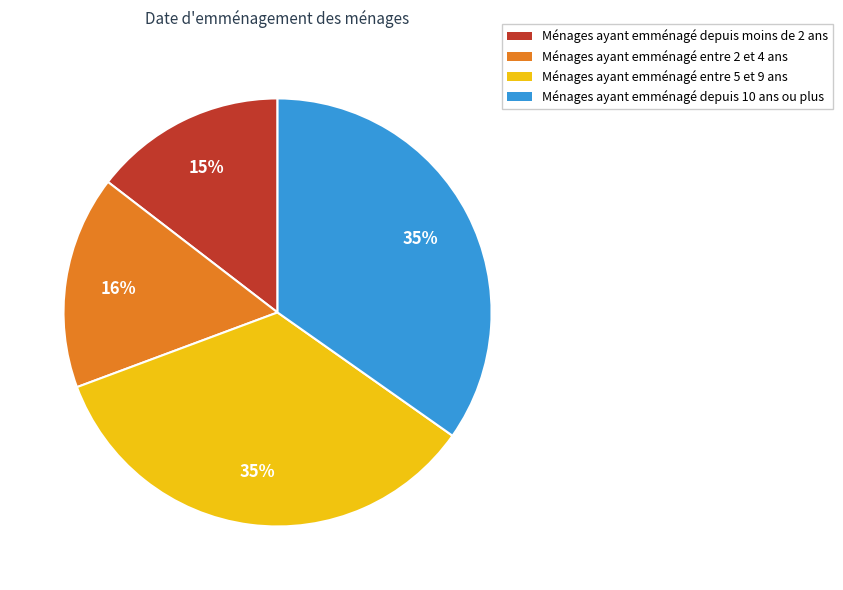

To the nearest percent, what is the difference between the Ménages ayant emménagé entre 5 et 9 ans and Ménages ayant emménagé depuis moins de 2 ans slice percentages?

20%